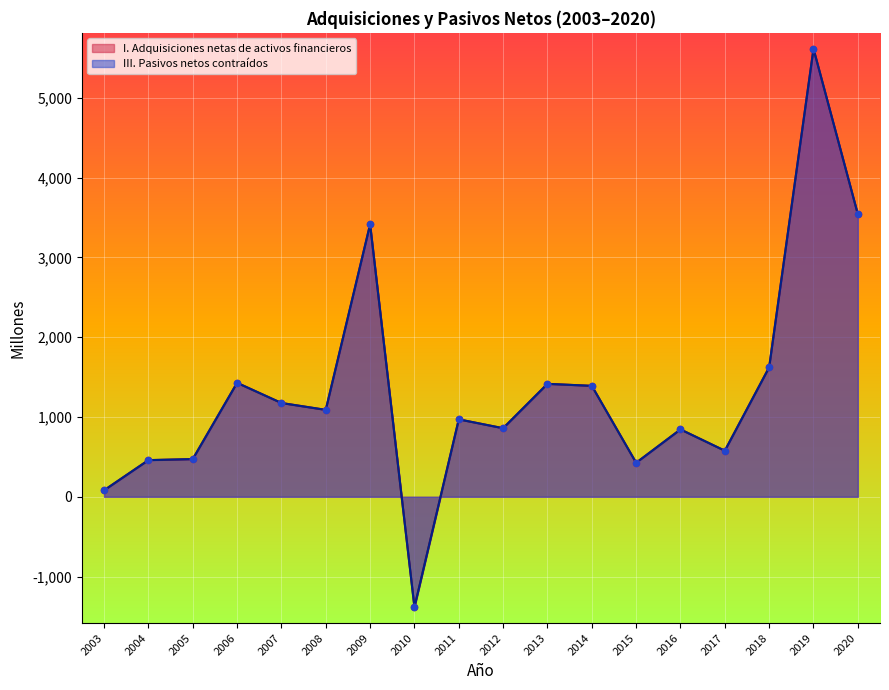

What are all the series names shown in the legend?

I. Adquisiciones netas de activos financieros, III. Pasivos netos contraídos